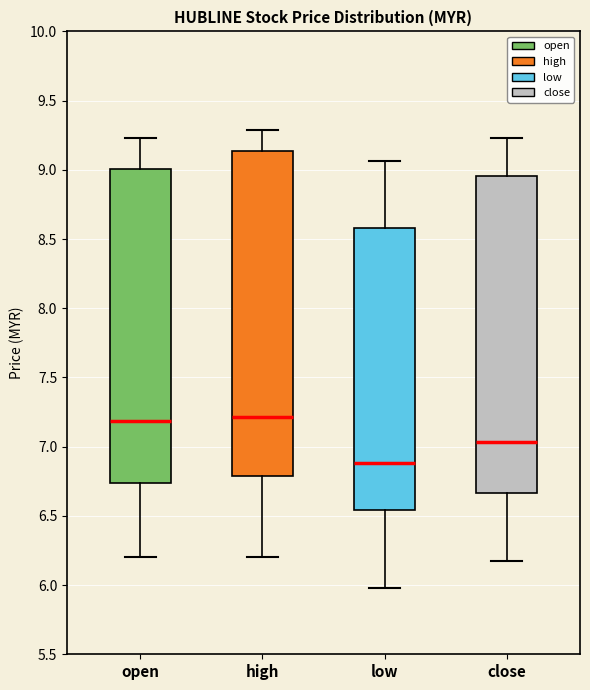

Which box has the lowest median line?

low